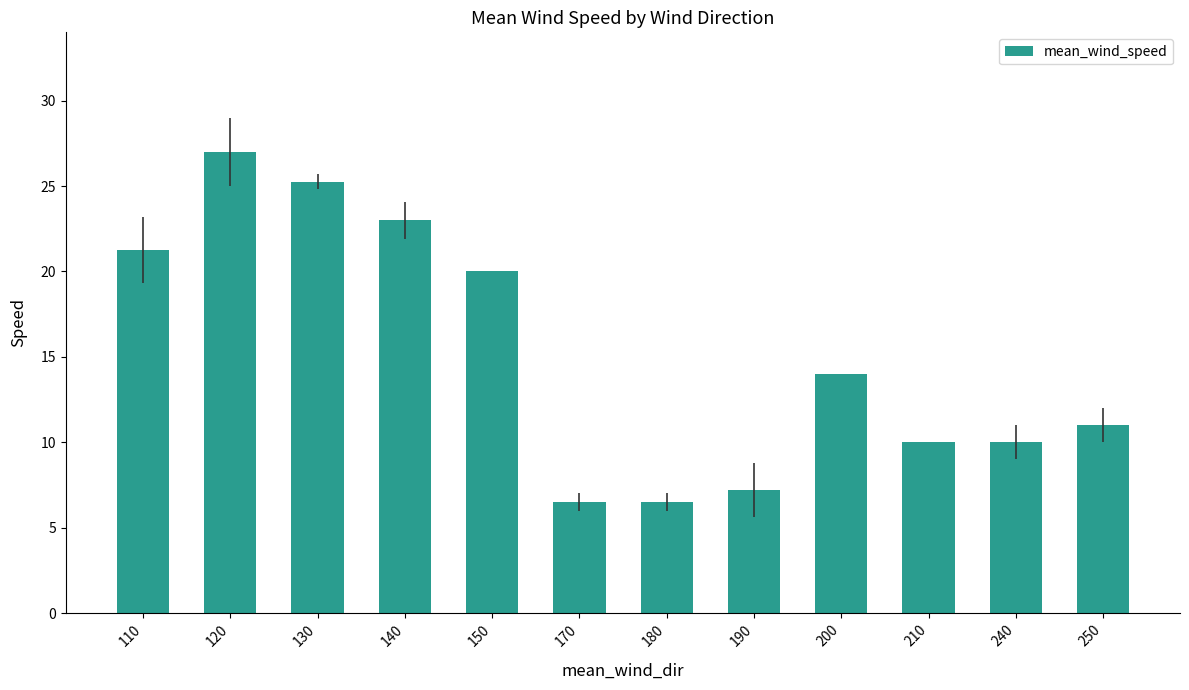

Which category has the highest value across all series?

120